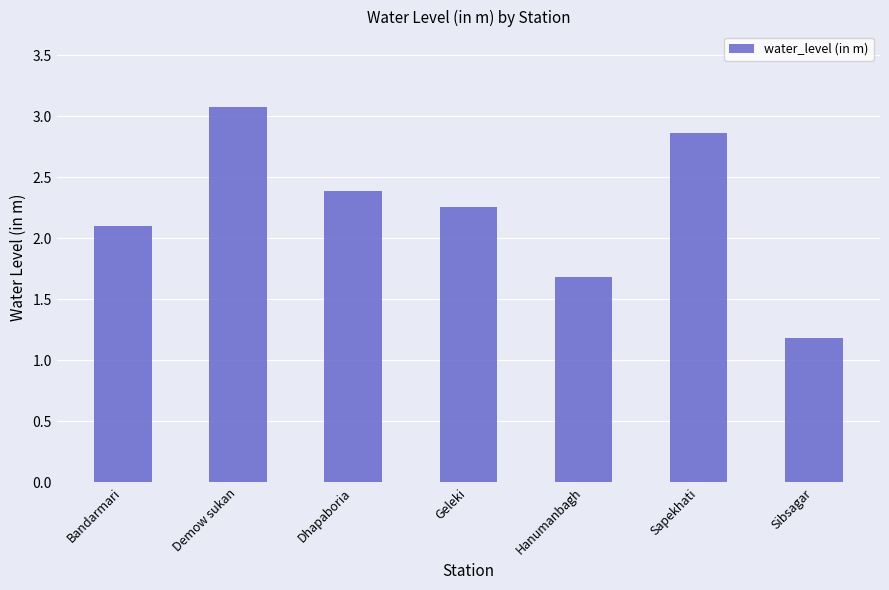

Which label corresponds to the smallest value in the chart?

Sibsagar